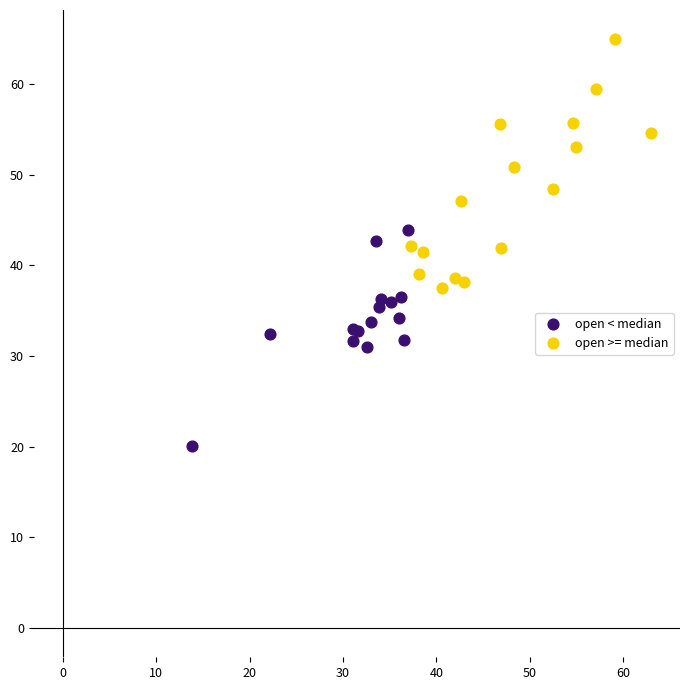

Which series has the largest Y range (max minus min)?

open >= median